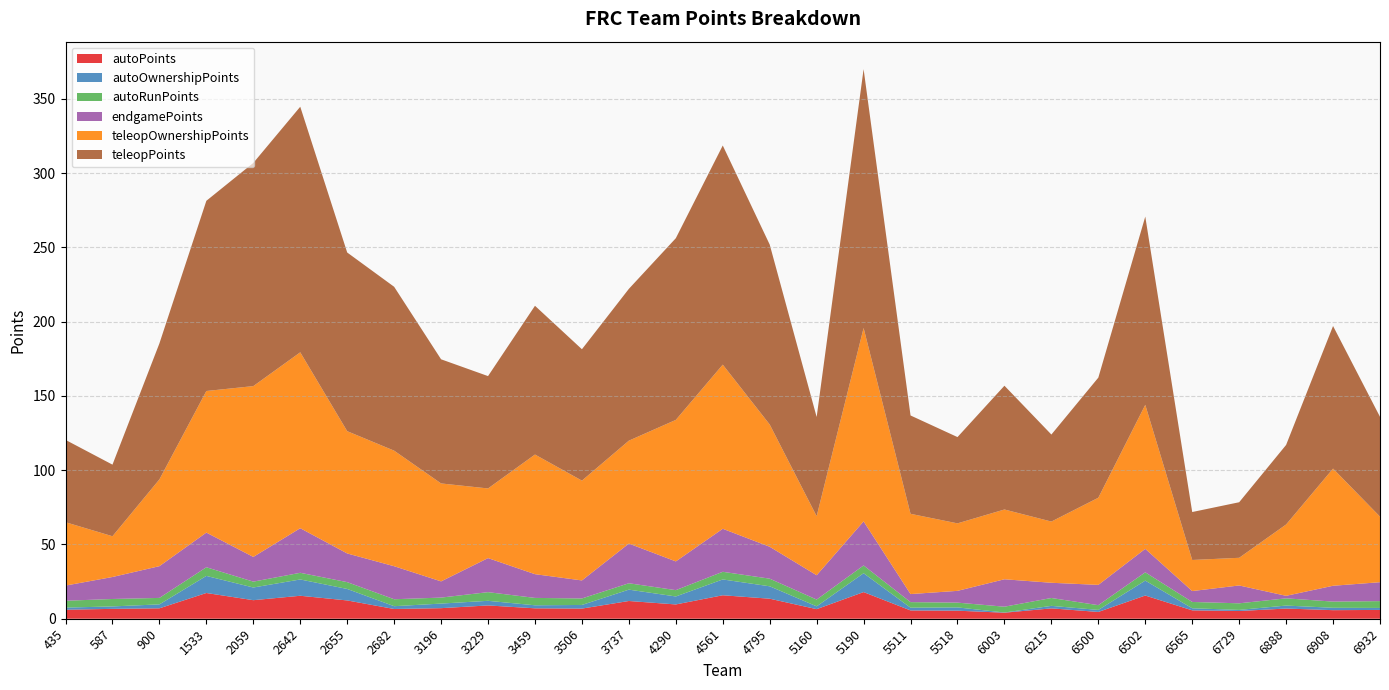

Reading left to right, extract all data points from this chart.

autoPoints: 435=6.1	587=6.6	900=7.0	1533=17.3	2059=12.5	2642=15.5	2655=12.3	2682=6.6	3196=7.1	3229=8.9	3459=7.0	3506=6.8	3737=11.9	4290=9.6	4561=15.8	4795=13.5	5160=6.5	5190=17.9	5511=5.6	5518=5.4	6003=4.1	6215=7.0	6500=4.6	6502=15.6	6565=5.6	6729=5.2	6888=6.9	6908=5.8	6932=5.9
autoOwnershipPoints: 435=1.4	587=1.6	900=2.7	1533=11.5	2059=8.5	2642=11.0	2655=7.7	2682=1.9	3196=3.1	3229=3.1	3459=2.0	3506=2.5	3737=7.6	4290=5.4	4561=10.7	4795=8.4	5160=1.9	5190=12.7	5511=1.9	5518=2.2	6003=0.2	6215=1.7	6500=1.4	6502=10.0	6565=1.4	6729=0.8	6888=2.0	6908=1.6	6932=1.3
autoRunPoints: 435=4.6	587=5.0	900=4.3	1533=5.8	2059=4.0	2642=4.5	2655=4.6	2682=4.7	3196=4.0	3229=5.8	3459=5.0	3506=4.4	3737=4.3	4290=4.3	4561=5.1	4795=5.1	5160=4.6	5190=5.2	5511=3.7	5518=3.2	6003=3.9	6215=5.3	6500=3.2	6502=5.6	6565=4.3	6729=4.4	6888=4.9	6908=4.2	6932=4.6
endgamePoints: 435=10.2	587=14.8	900=21.4	1533=23.3	2059=16.6	2642=30.0	2655=19.3	2682=22.2	3196=10.9	3229=22.9	3459=16.0	3506=12.1	3737=26.7	4290=19.4	4561=29.0	4795=21.5	5160=16.4	5190=29.7	5511=5.4	5518=7.9	6003=18.5	6215=10.3	6500=13.7	6502=15.8	6565=7.3	6729=12.0	6888=1.7	6908=10.7	6932=12.7
teleopOwnershipPoints: 435=42.7	587=27.4	900=58.4	1533=95.3	2059=115.0	2642=118.4	2655=82.3	2682=77.8	3196=65.9	3229=46.9	3459=80.6	3506=67.2	3737=69.3	4290=95.3	4561=110.5	4795=82.3	5160=39.8	5190=130.2	5511=54.0	5518=45.4	6003=47.0	6215=41.2	6500=58.7	6502=96.9	6565=20.9	6729=18.6	6888=48.0	6908=78.9	6932=44.1
teleopPoints: 435=55.4	587=48.2	900=91.6	1533=128.1	2059=150.3	2642=165.4	2655=120.3	2682=110.3	3196=83.6	3229=75.6	3459=100.2	3506=88.5	3737=102.2	4290=122.3	4561=147.6	4795=121.1	5160=66.8	5190=174.3	5511=66.2	5518=58.1	6003=83.3	6215=58.6	6500=80.9	6502=126.8	6565=32.3	6729=37.4	6888=53.6	6908=96.0	6932=67.2